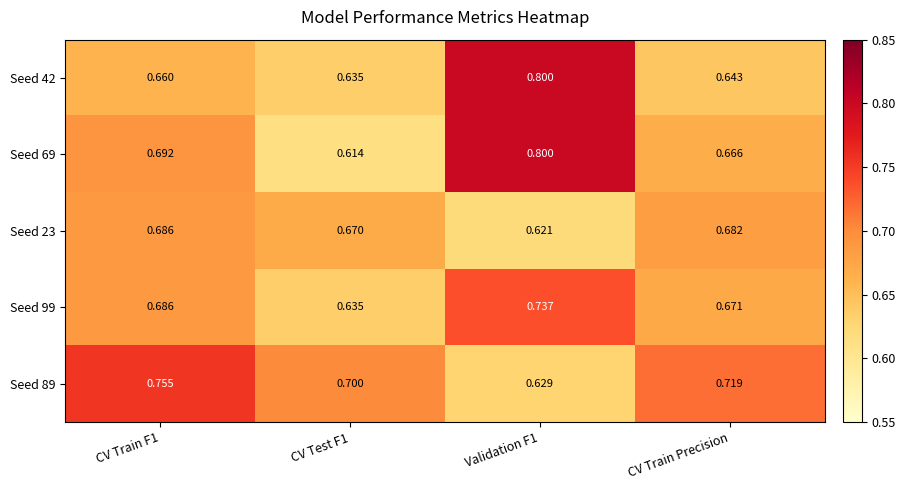

How many categories are shown in the chart?

4